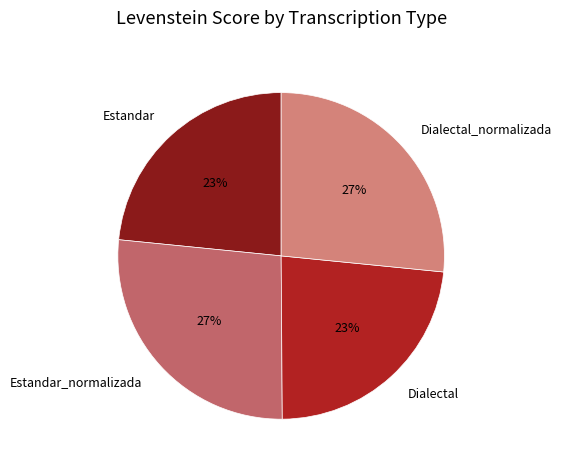

True or false: Dialectal accounts for 31% of the total.

False